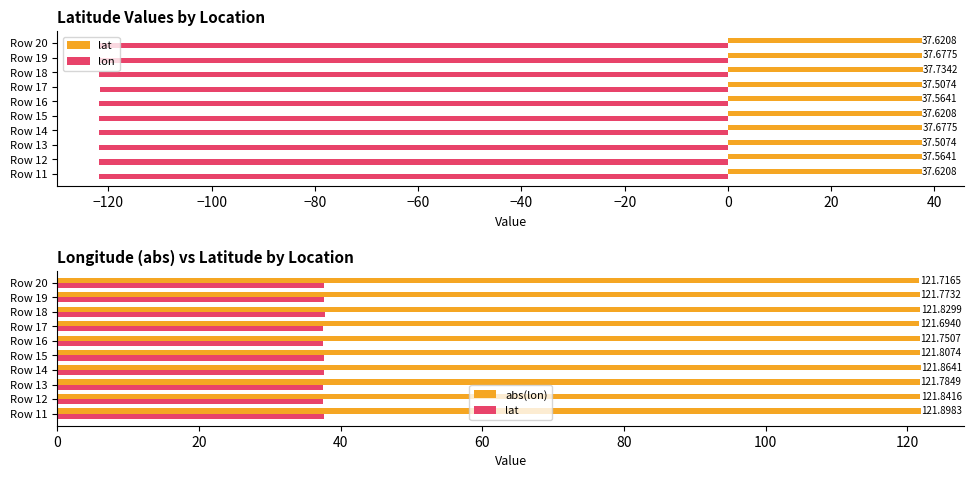

Is the value of abs(lon) at Row 13 greater than the value of lat at Row 15?

Yes